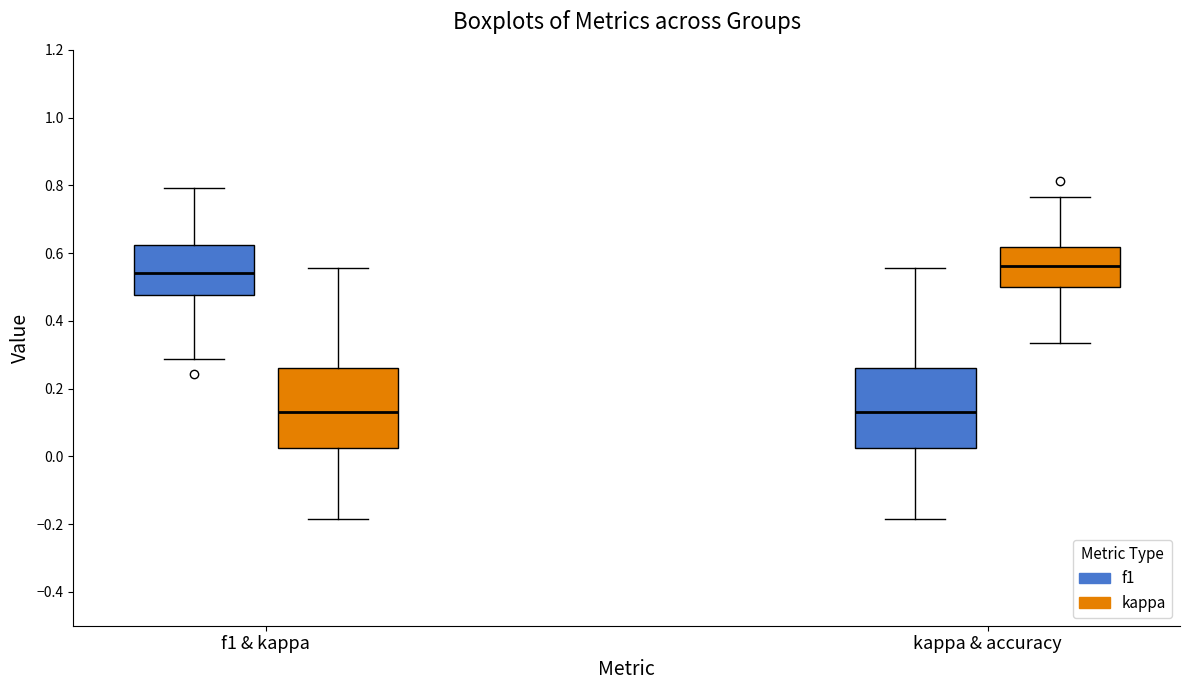

Reading left to right, read every box against the y-axis: the position of its median line, the range the box covers, and the ends of its whiskers. The values are not printed on the chart, so give them approximately, as read against the axis.

f1 & kappa (f1): median 0.54, box 0.48 to 0.62, whiskers 0.28 to 0.80
f1 & kappa (kappa): median 0.14, box 0.02 to 0.26, whiskers -0.18 to 0.56
kappa & accuracy (f1): median 0.14, box 0.02 to 0.26, whiskers -0.18 to 0.56
kappa & accuracy (kappa): median 0.56, box 0.50 to 0.62, whiskers 0.34 to 0.76